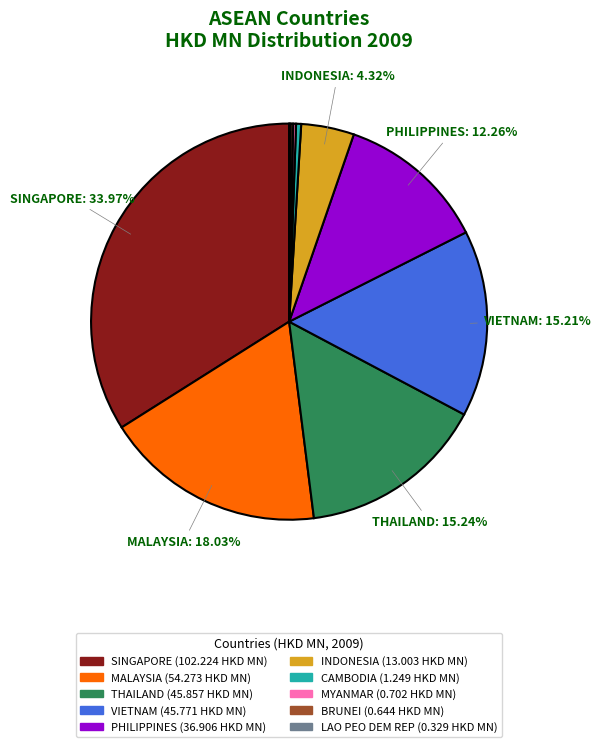

The PHILIPPINES slice represents 2% of the pie. True or false?

False